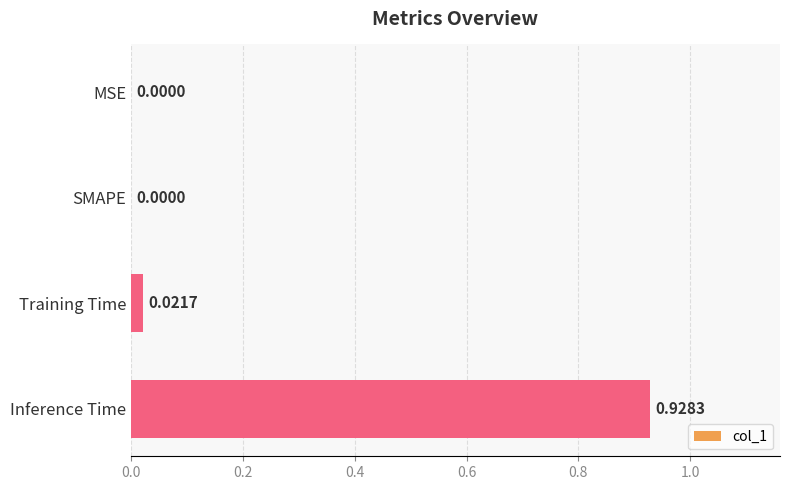

What is the change in value from MSE to Inference Time?

+0.9